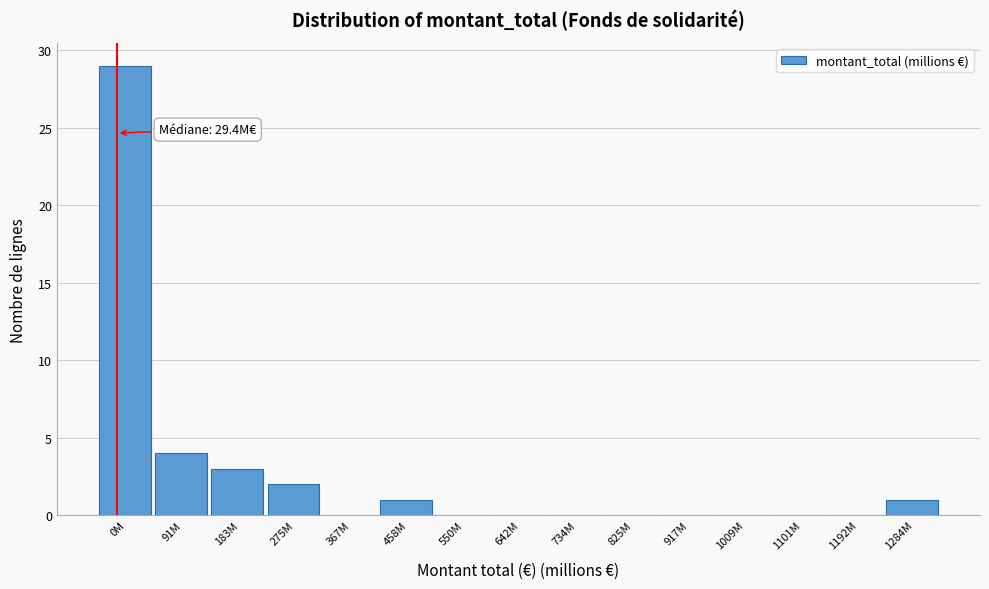

Reading left to right, extract all data points from this chart.

0M=29	91M=4	183M=3	275M=2	367M=0	458M=1	550M=0	642M=0	734M=0	825M=0	917M=0	1009M=0	1101M=0	1192M=0	1284M=1